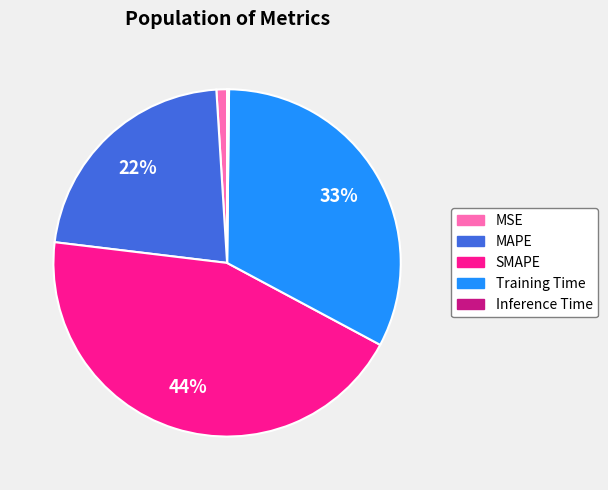

Between SMAPE and Training Time, which is larger?

SMAPE